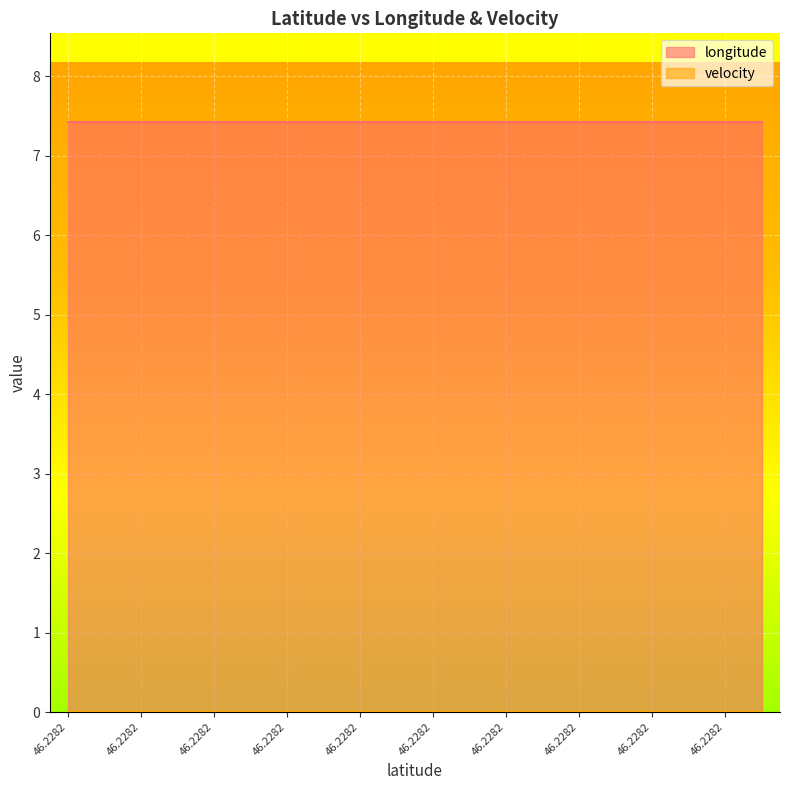

Reading right to left, extract all data points from this chart.

longitude: 7.4	7.4	7.4	7.4	7.4	7.4	7.4	7.4	7.4	7.4	7.4	7.4	7.4	7.4	7.4	7.4	7.4	7.4	7.4	7.4
velocity: 0.0	0.0	0.0	0.0	0.0	0.0	0.0	0.0	0.0	0.0	0.0	0.0	0.0	0.0	0.0	0.0	0.0	0.0	0.0	0.0